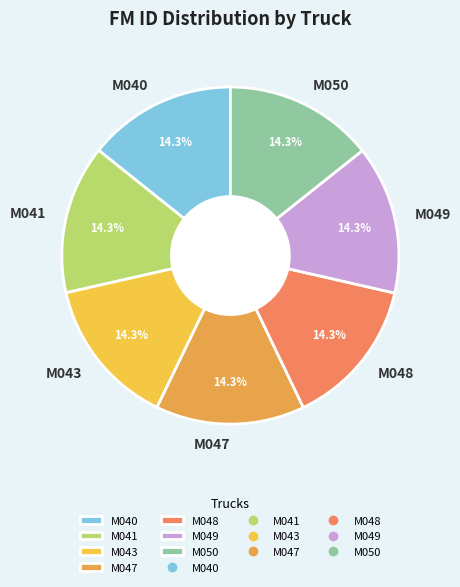

Combined, what portion of the pie is M048 and M047?

28.6%